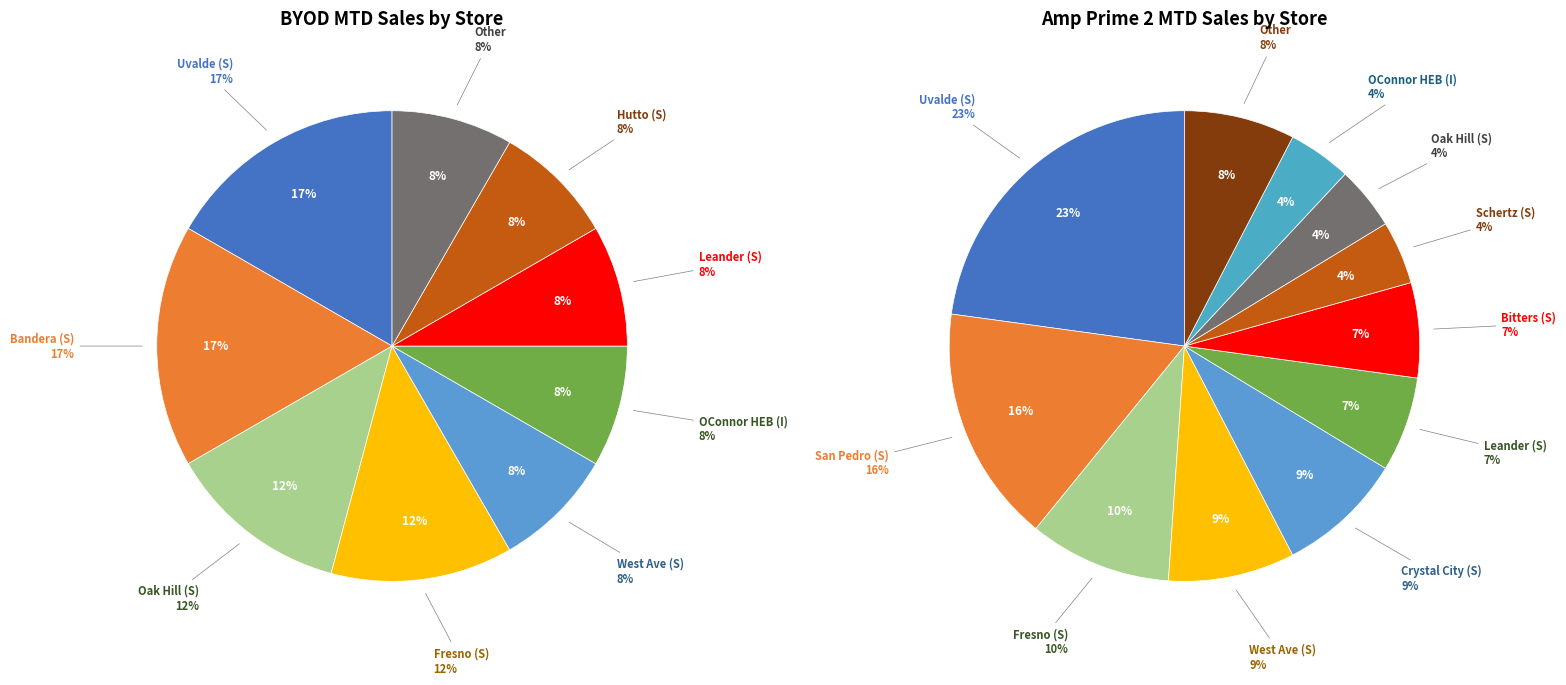

How many slices are in this pie chart?

20